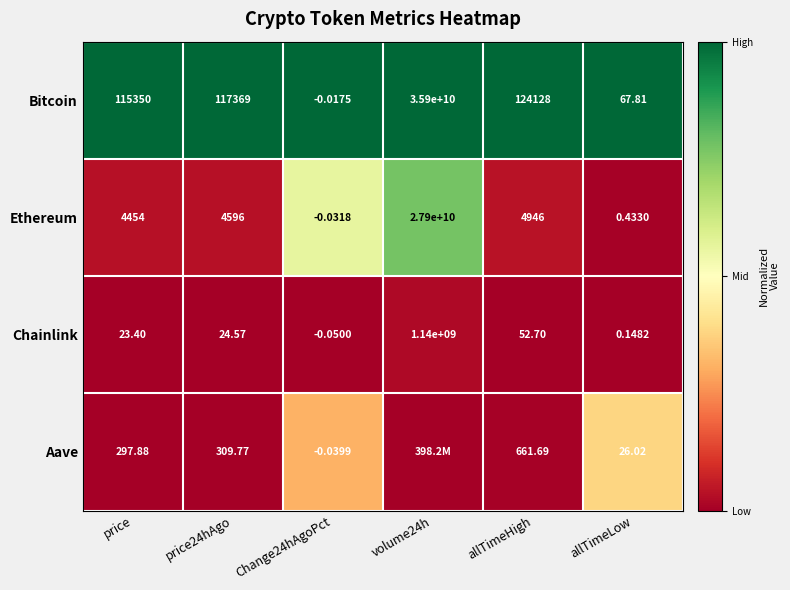

At allTimeLow, list the series in order from largest to smallest.

Bitcoin, Aave, Ethereum, Chainlink